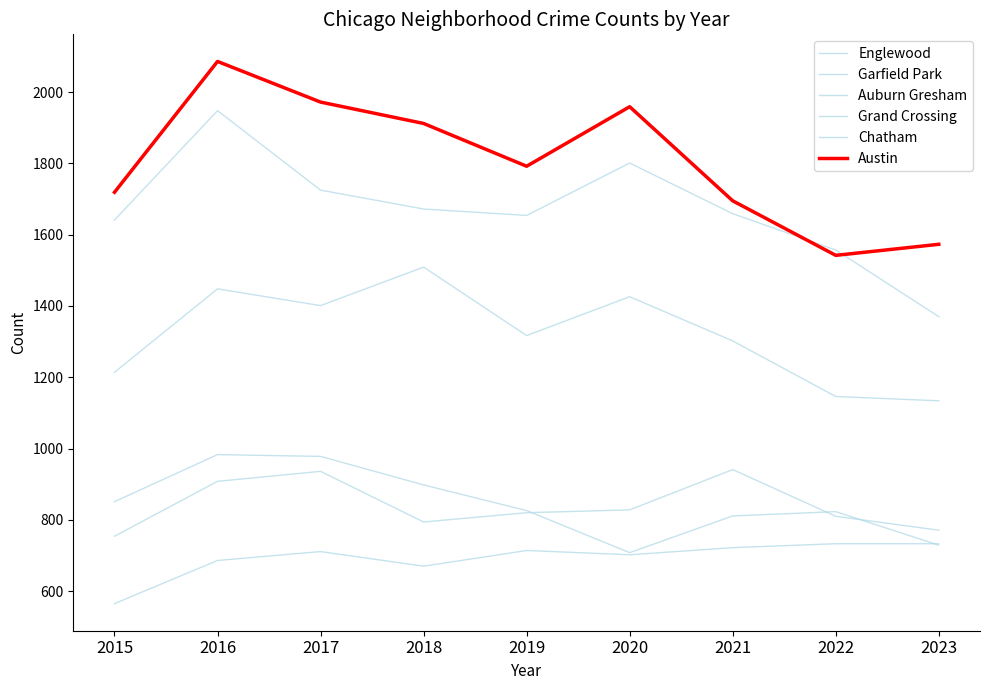

How many lines are shown in the chart?

6